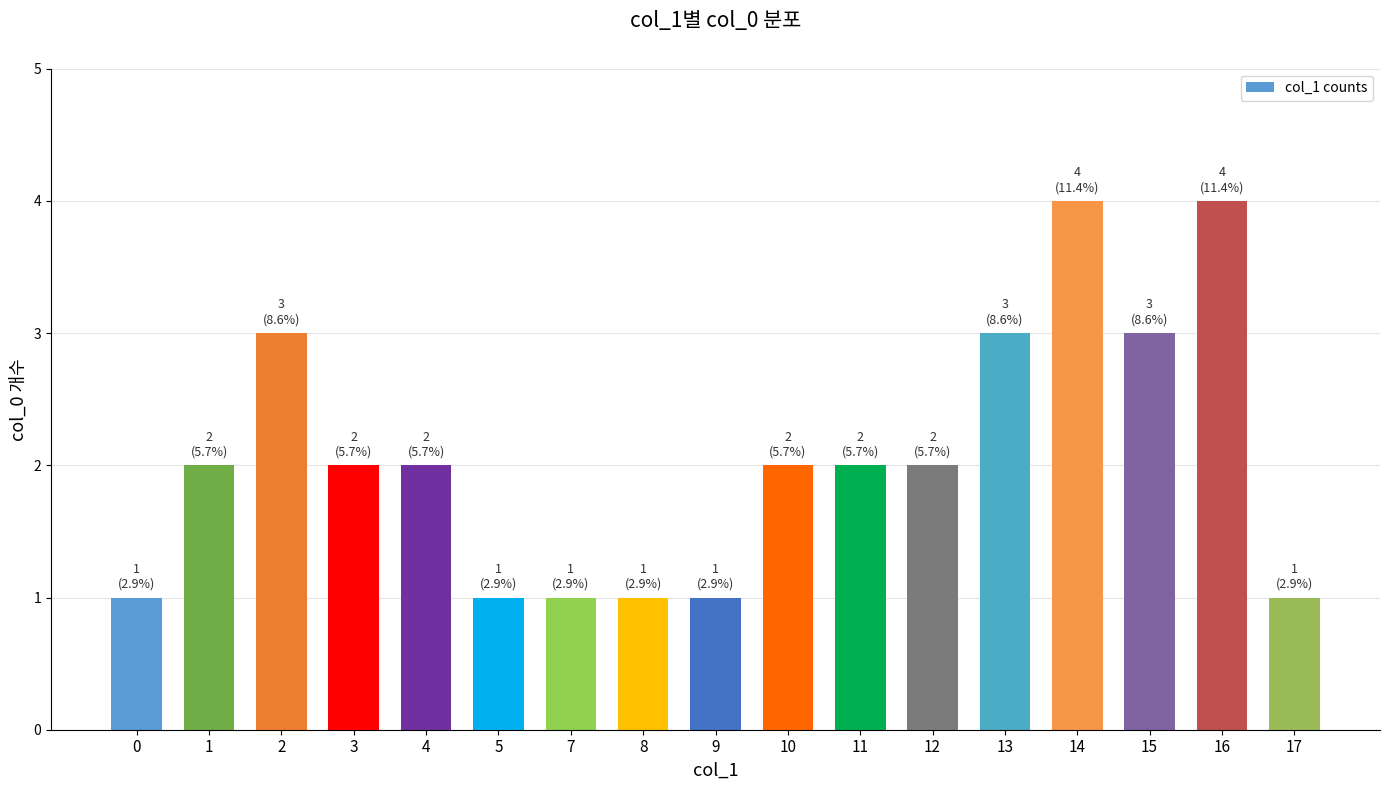

What is the value of the 1st bar from the left?

1